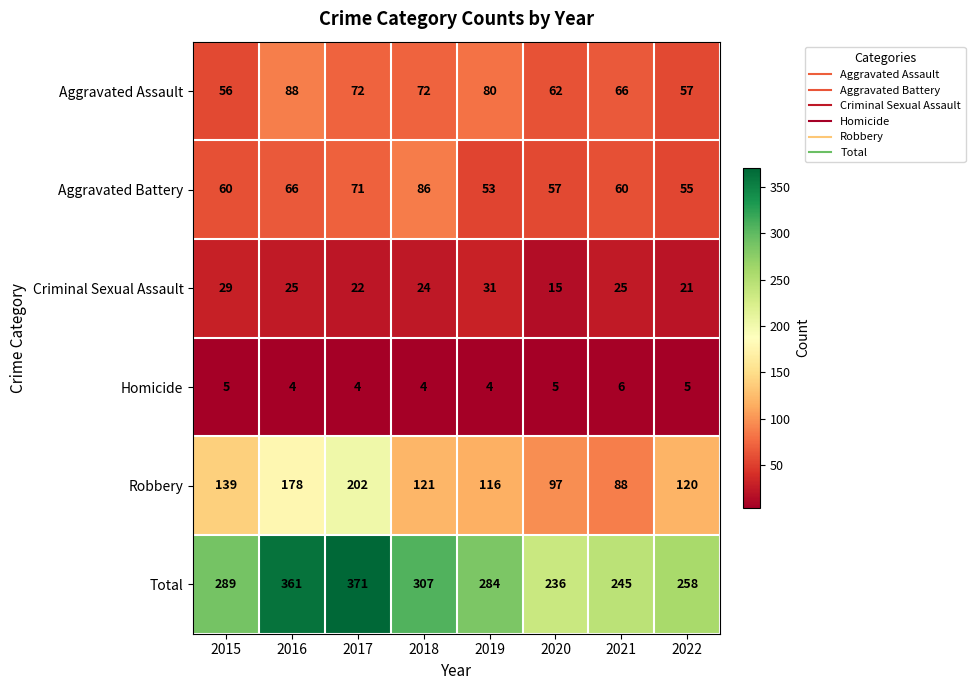

Between 2018 and 2020, which series saw the biggest shift?

Total